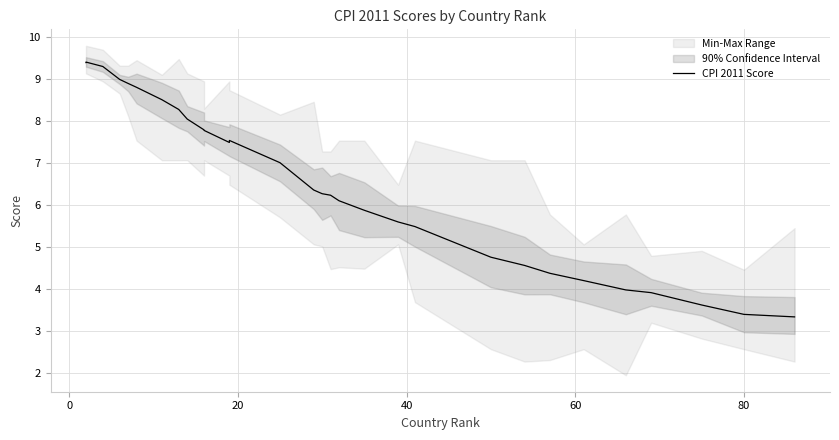

What is the minimum value shown in the chart?

3.3